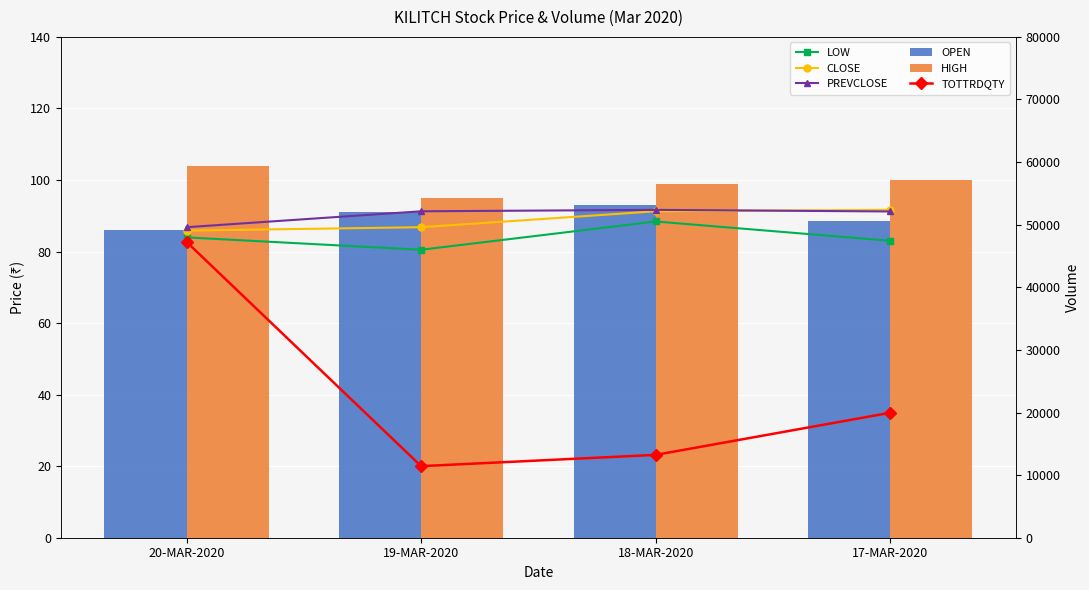

Which series has the largest range (max minus min)?

TOTTRDQTY